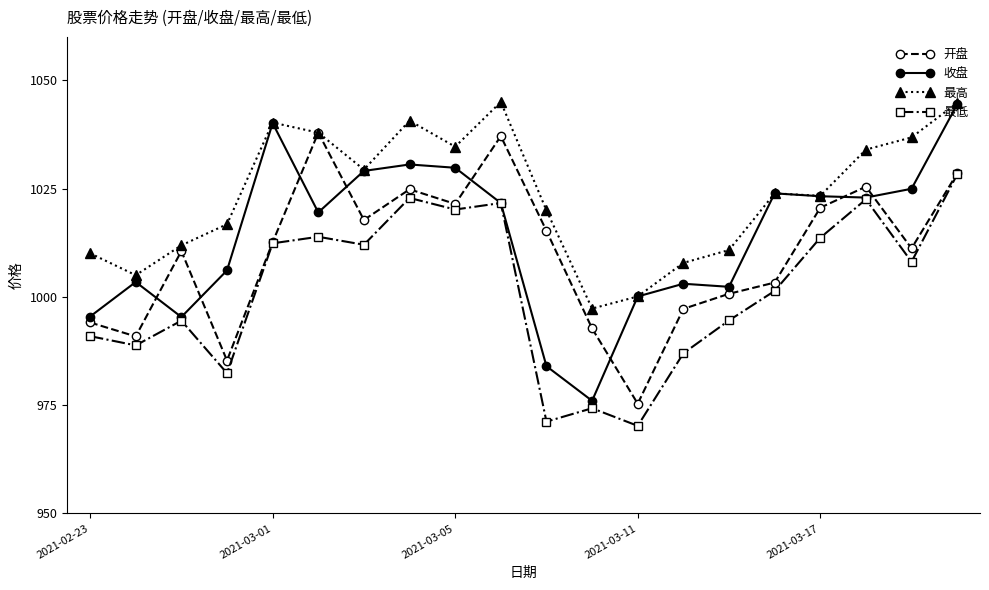

How many lines are shown in the chart?

4